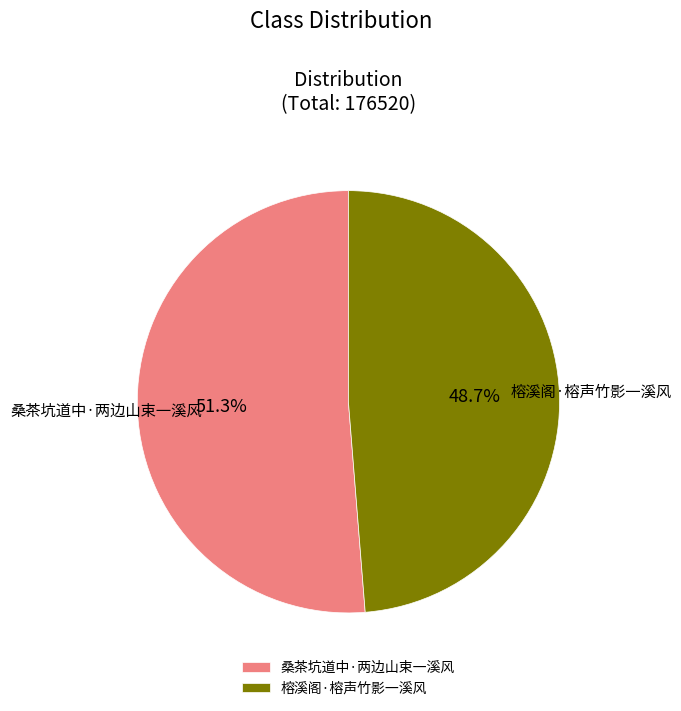

What portion of the pie excludes 桑茶坑道中·两边山束一溪风?

48.7%